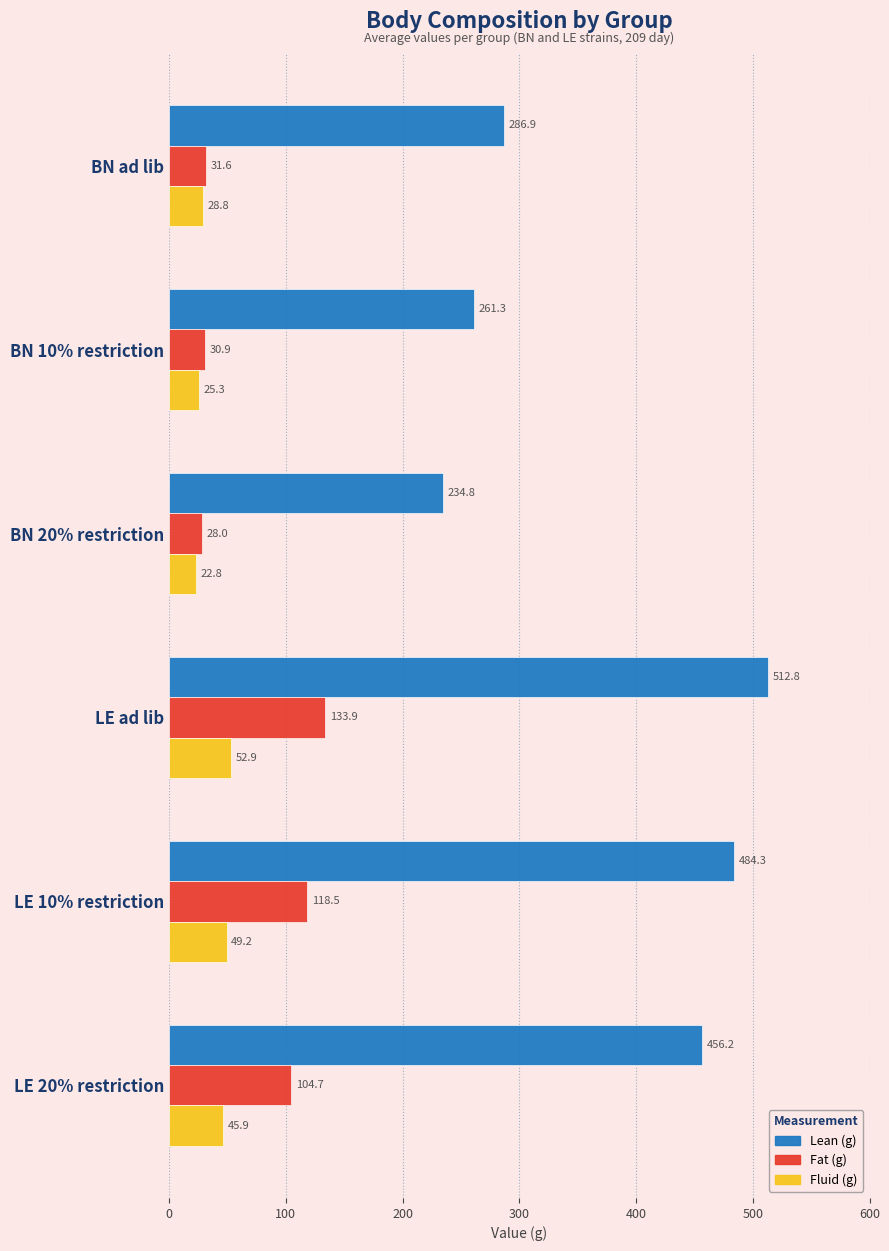

Is it true that Fluid (g) equals 11.3 at LE ad lib?

False